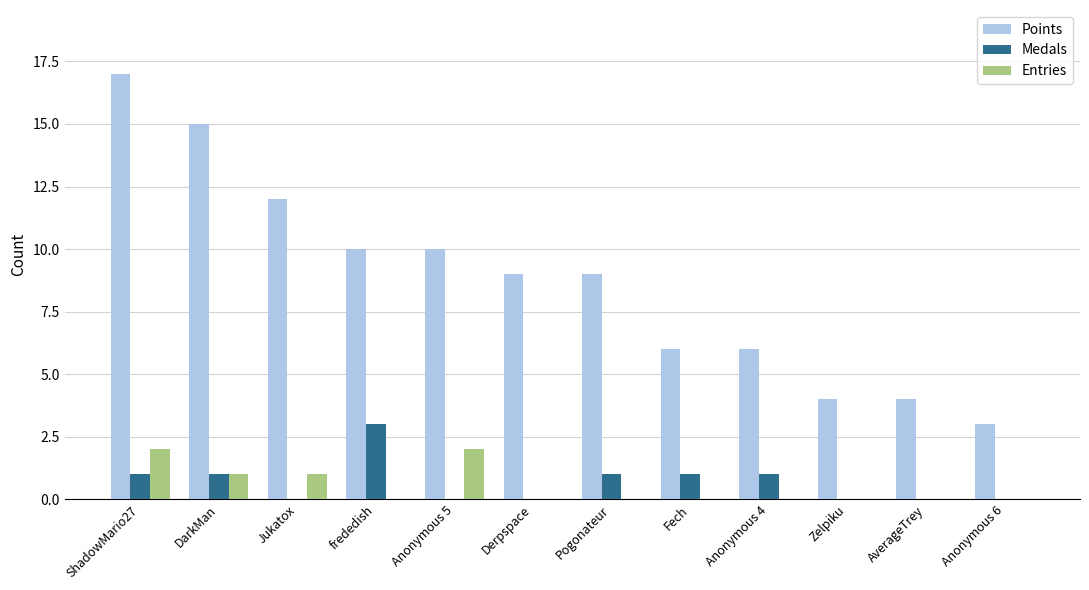

Are the bars grouped side by side (vs. stacked)?

Yes